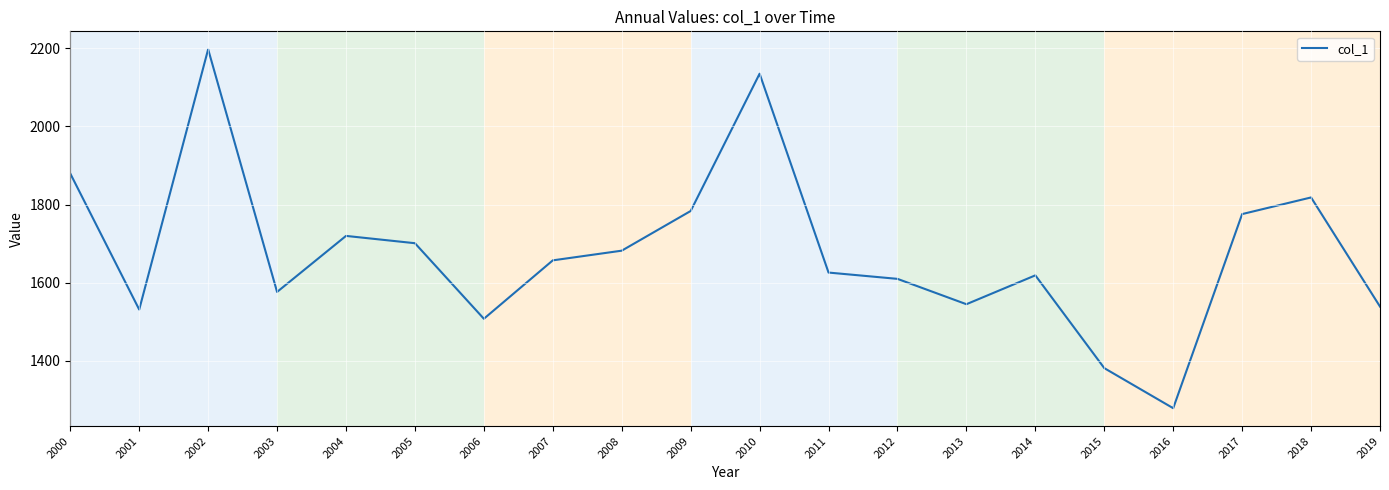

At which label does the data first exceed 1657?

2000